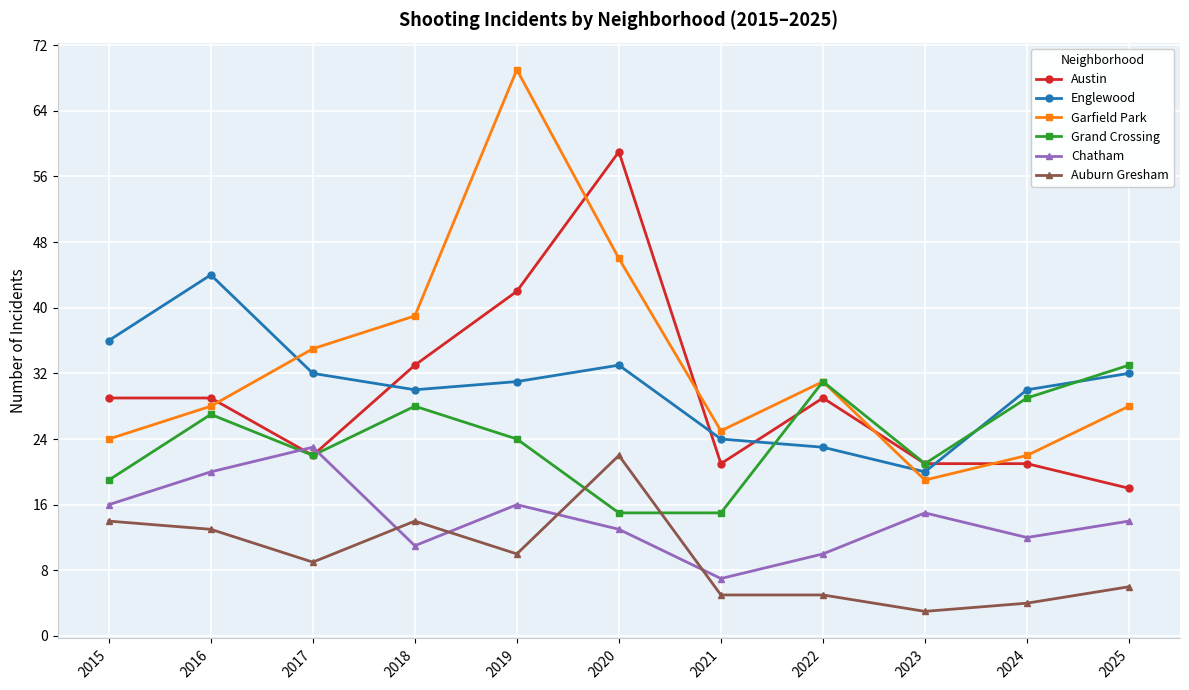

Reading right to left, extract all data points from this chart.

Austin: 2025=18	2024=21	2023=21	2022=29	2021=21	2020=59	2019=42	2018=33	2017=22	2016=29	2015=29
Englewood: 2025=32	2024=30	2023=20	2022=23	2021=24	2020=33	2019=31	2018=30	2017=32	2016=44	2015=36
Garfield Park: 2025=28	2024=22	2023=19	2022=31	2021=25	2020=46	2019=69	2018=39	2017=35	2016=28	2015=24
Grand Crossing: 2025=33	2024=29	2023=21	2022=31	2021=15	2020=15	2019=24	2018=28	2017=22	2016=27	2015=19
Chatham: 2025=14	2024=12	2023=15	2022=10	2021=7	2020=13	2019=16	2018=11	2017=23	2016=20	2015=16
Auburn Gresham: 2025=6	2024=4	2023=3	2022=5	2021=5	2020=22	2019=10	2018=14	2017=9	2016=13	2015=14